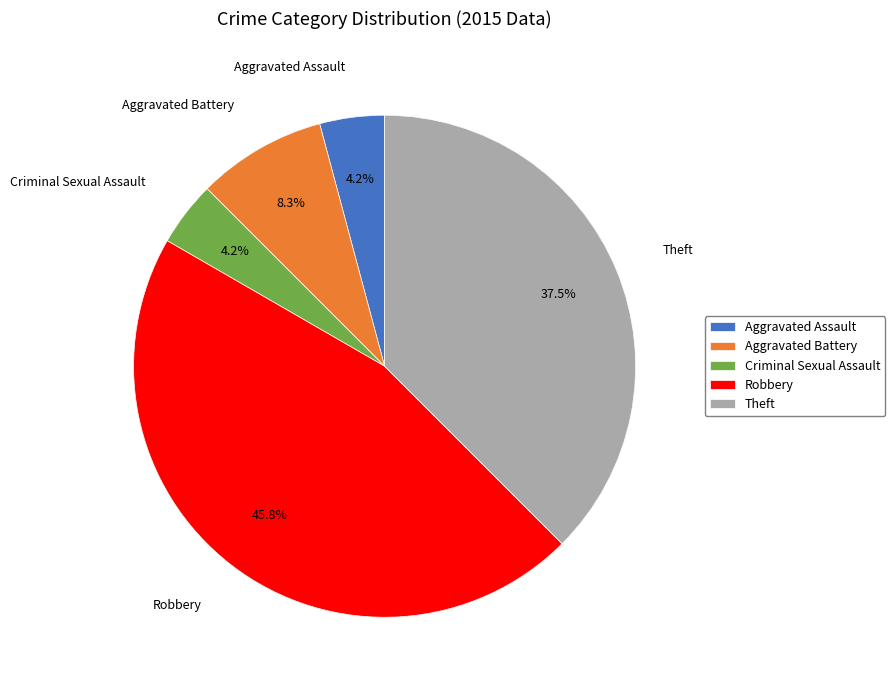

To the nearest percent, what is the average slice percentage?

20%